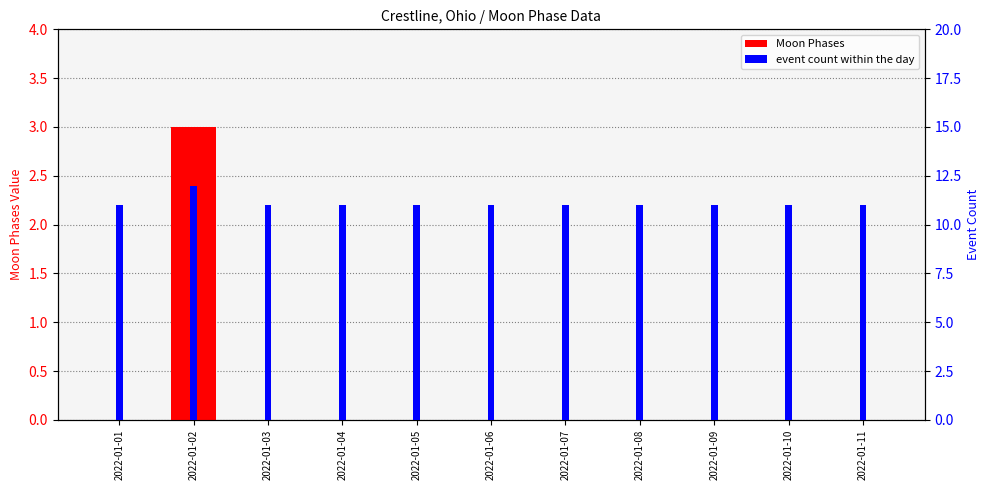

What is the sum of all Event count (per day) values?

122